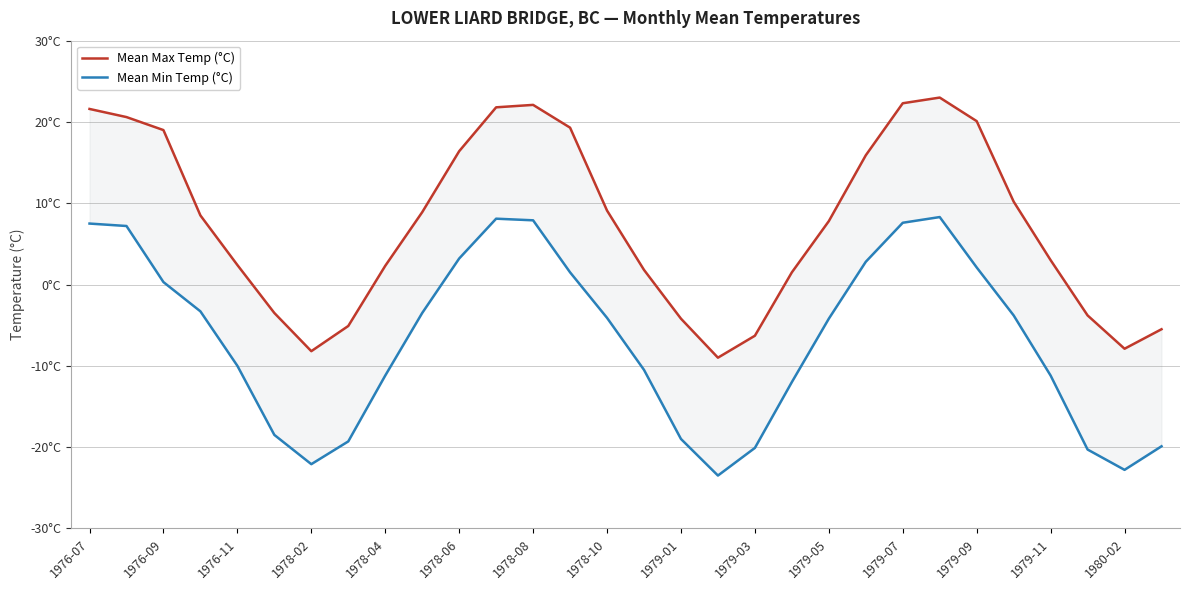

Rank the series by their maximum value, from lowest to highest.

Mean Min Temp (°C), Mean Max Temp (°C)